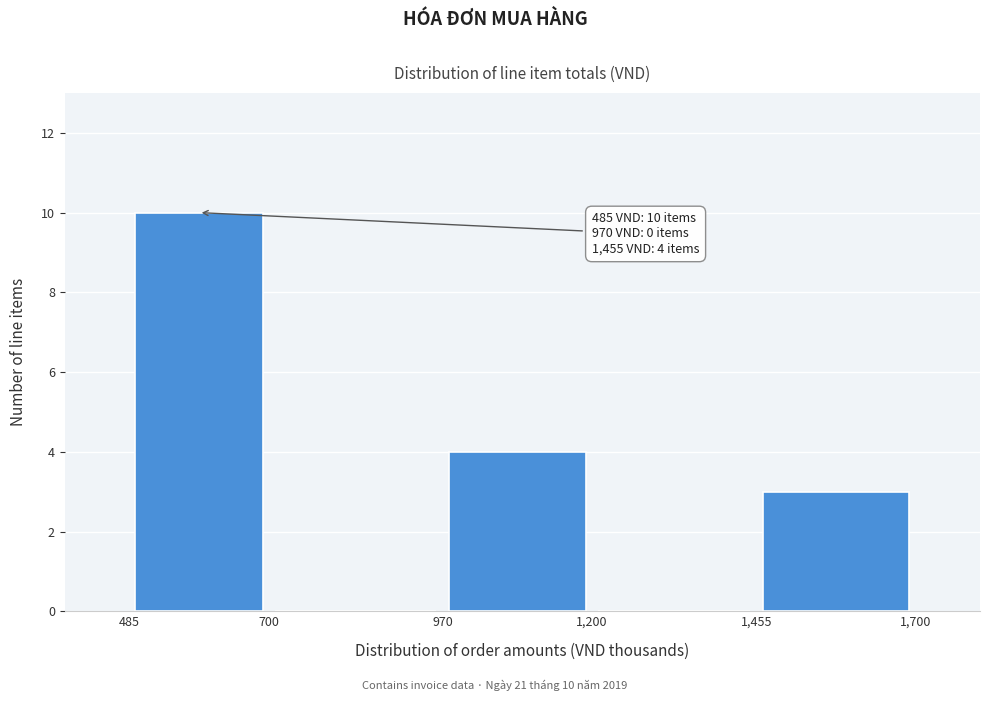

Over which range of the x-axis is the bar tallest?

485 to 700